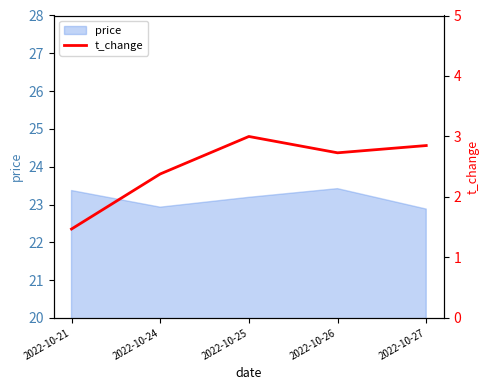

Is it true that the value at 2022-10-25 is 3.0?

True